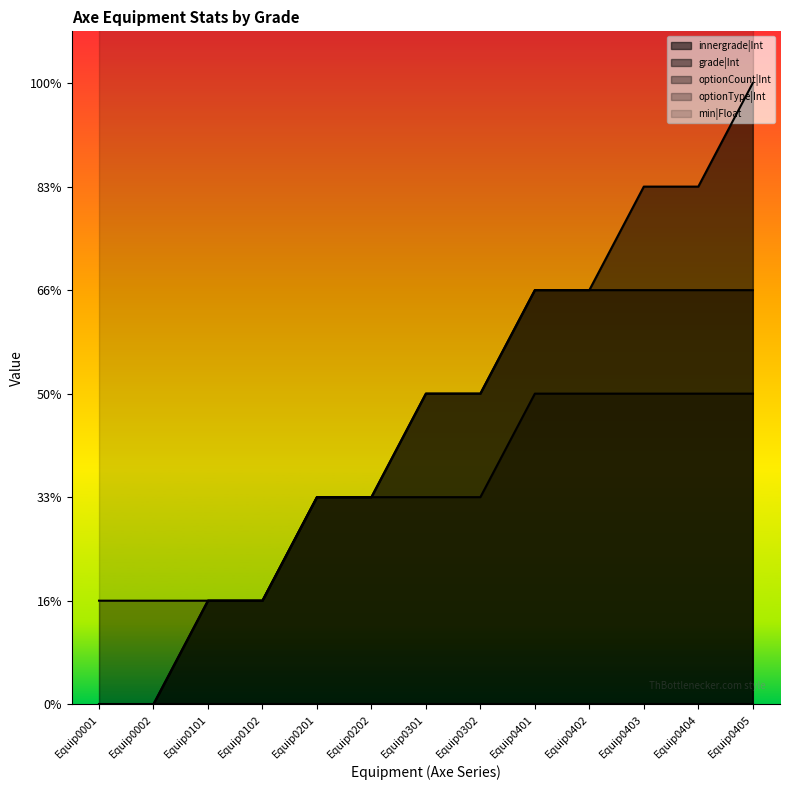

Reading right to left, extract all data points from this chart.

innergrade|Int: 6	5	5	4	4	3	3	2	2	1	1	0	0
grade|Int: 4	4	4	4	4	3	3	2	2	1	1	0	0
optionCount|Int: 3	3	3	3	3	2	2	2	2	1	1	1	1